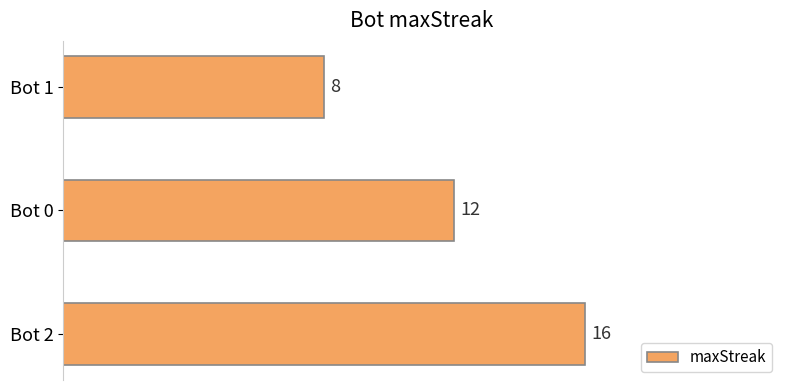

Are the bars horizontal?

Yes